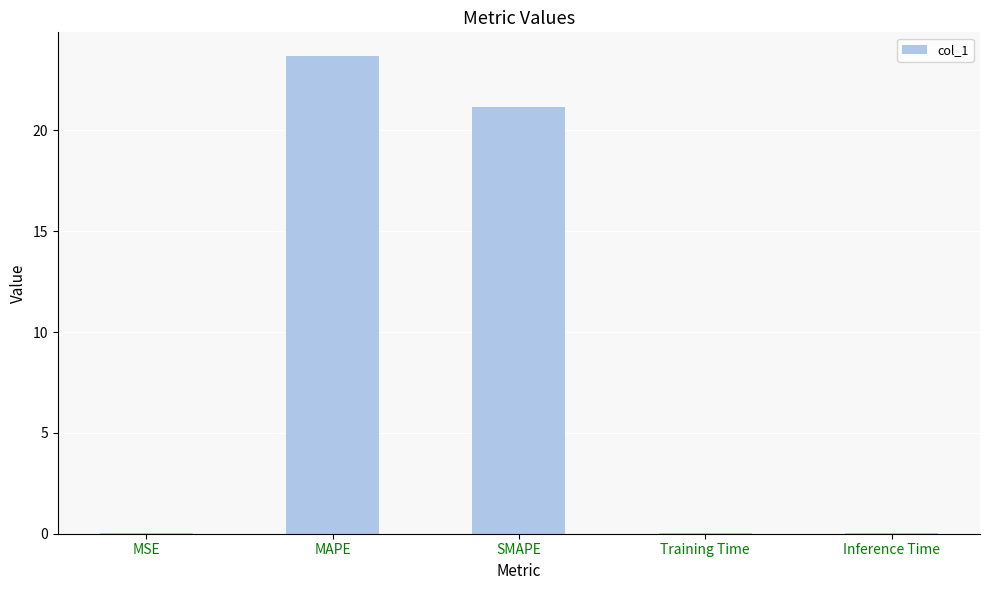

What is the maximum value shown in the chart?

23.7